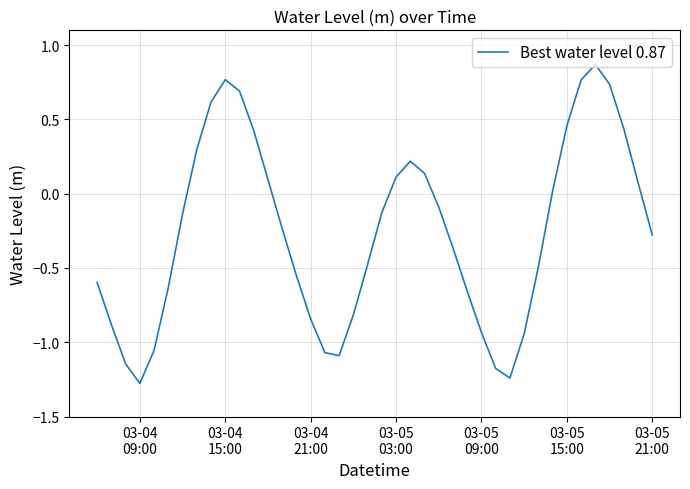

What is the smallest value displayed?

-1.3